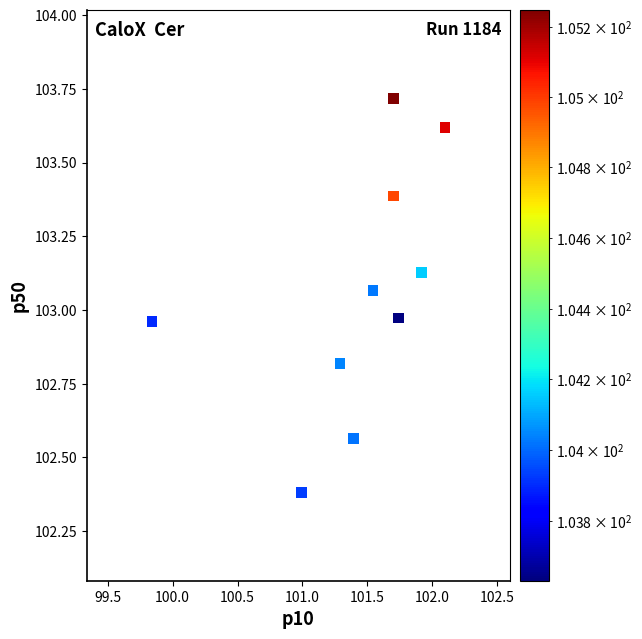

What is the average X value?

101.4